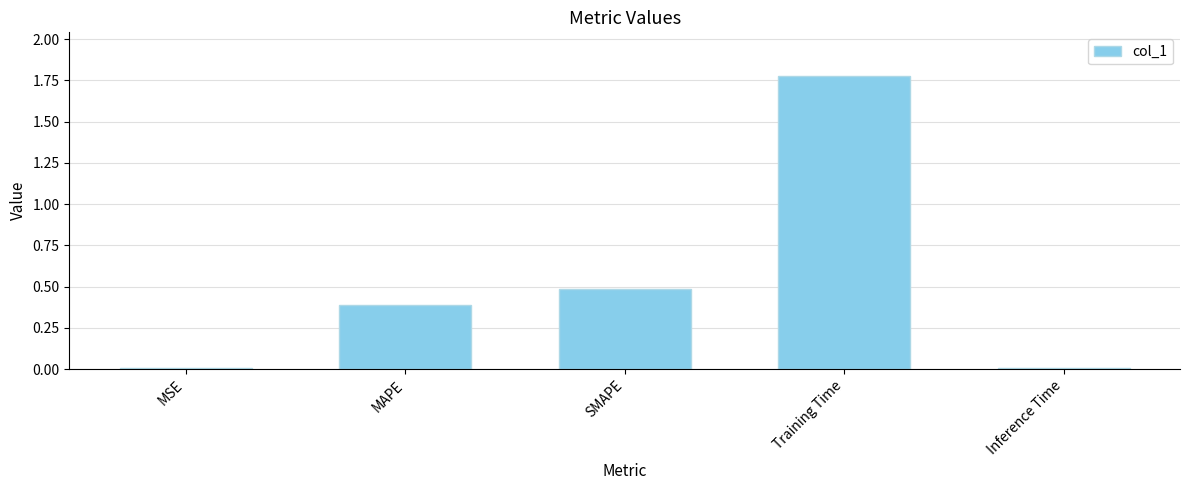

Which has a higher value, Training Time or SMAPE?

Training Time